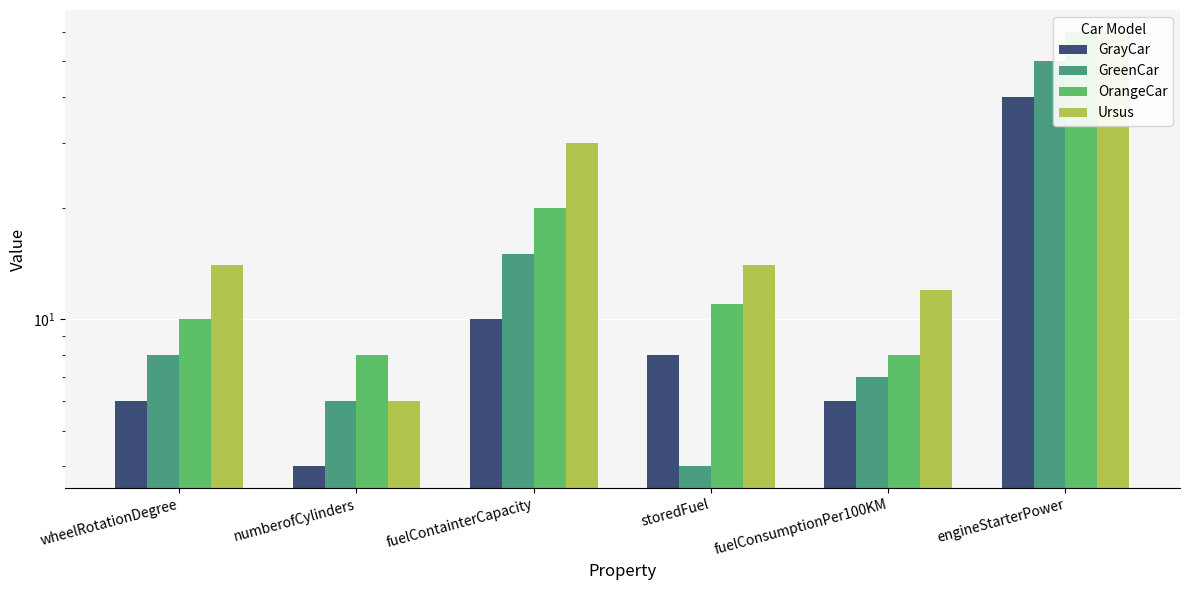

Rank the categories by Ursus value from highest to lowest.

engineStarterPower, fuelContainterCapacity, wheelRotationDegree, storedFuel, fuelConsumptionPer100KM, numberofCylinders